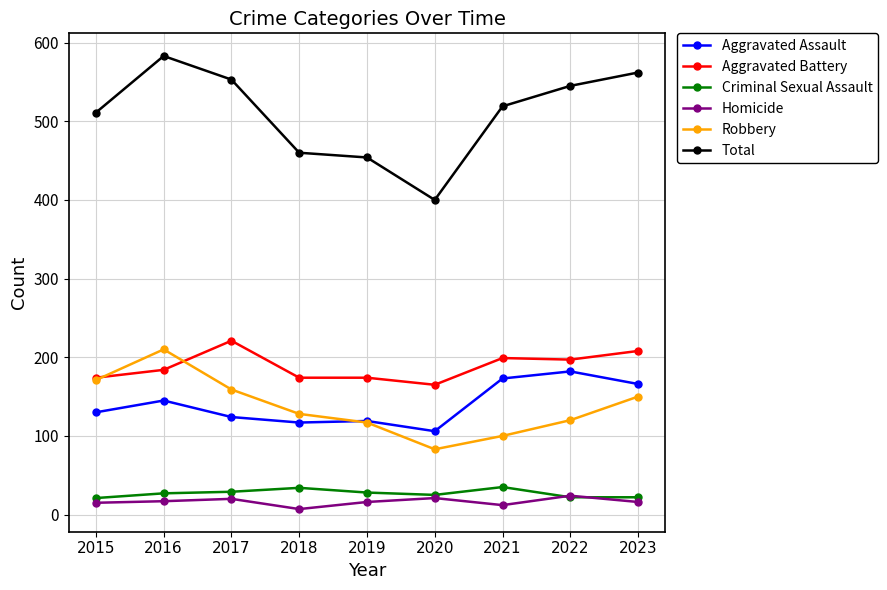

Where is the first local maximum for Aggravated Battery?

2017